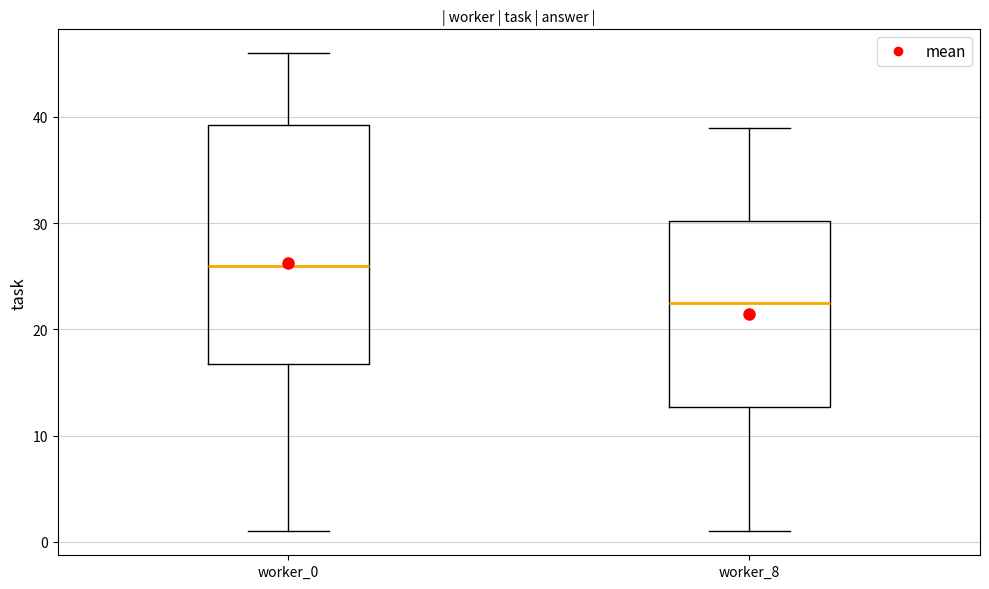

Where does the upper whisker of the box for worker_8 end on the y-axis? The values are not printed on the chart, so give them approximately, as read against the axis.

39